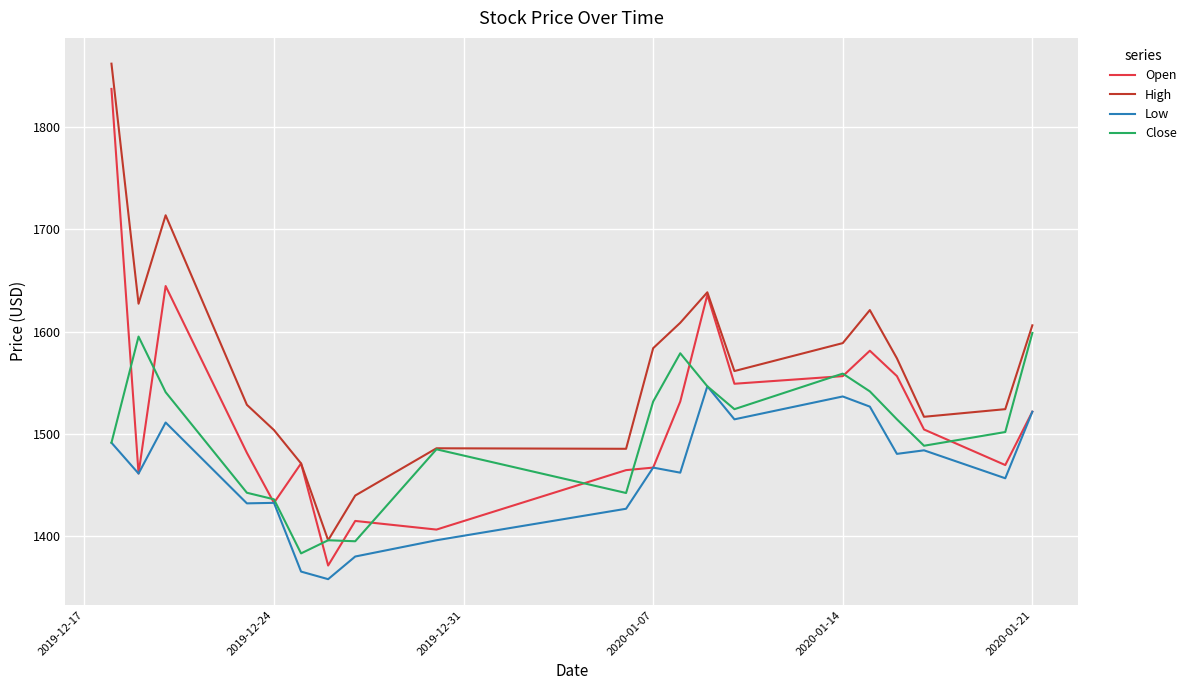

Which series has the largest range (max minus min)?

Open